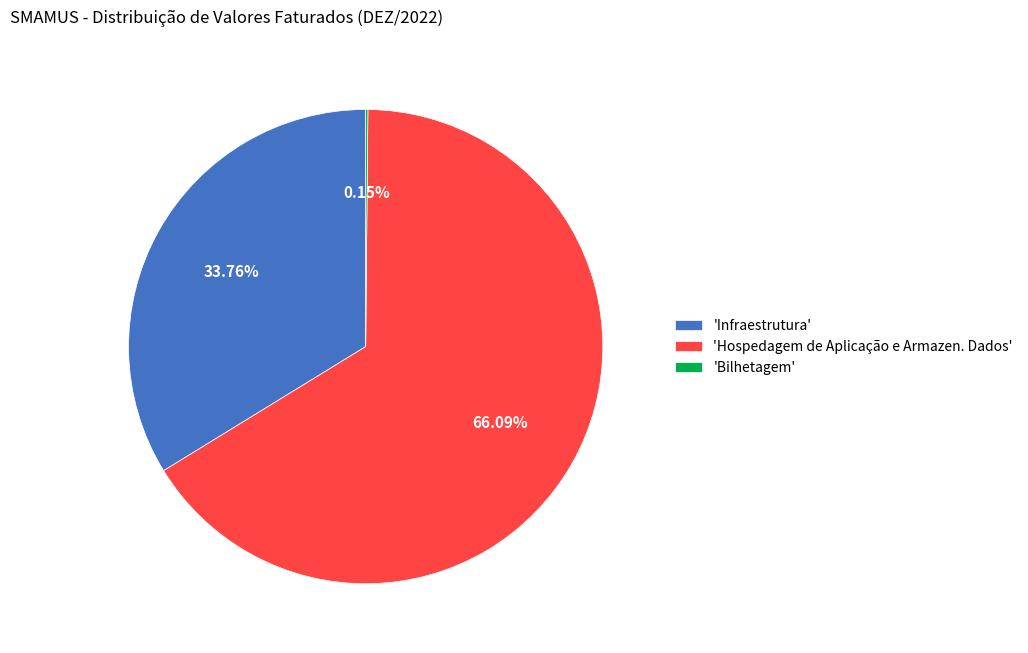

Does 'Hospedagem de Aplicação e Armazen. Dados' represent more than half of the total?

Yes